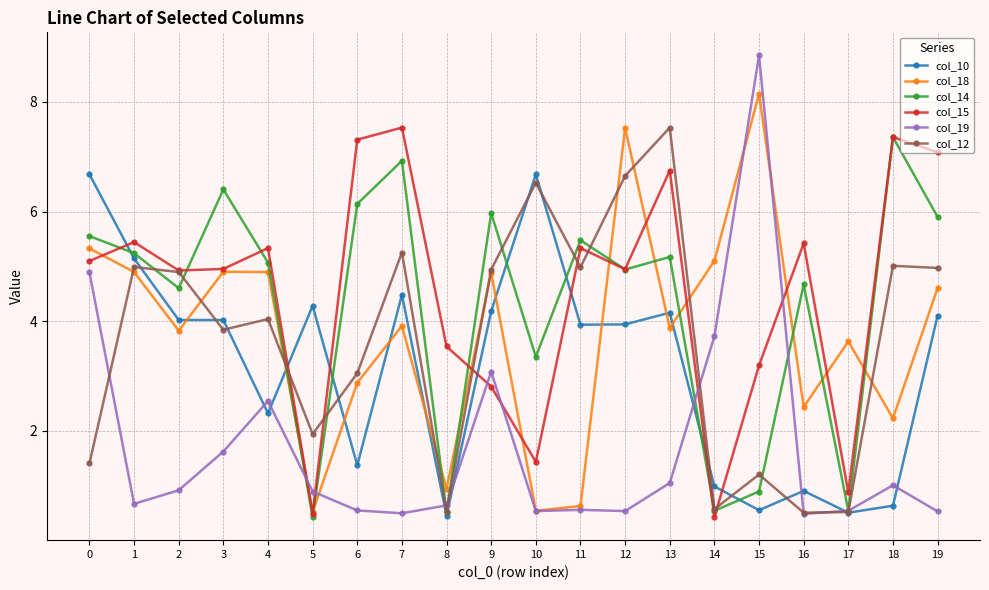

How many categories are shown in the chart?

20